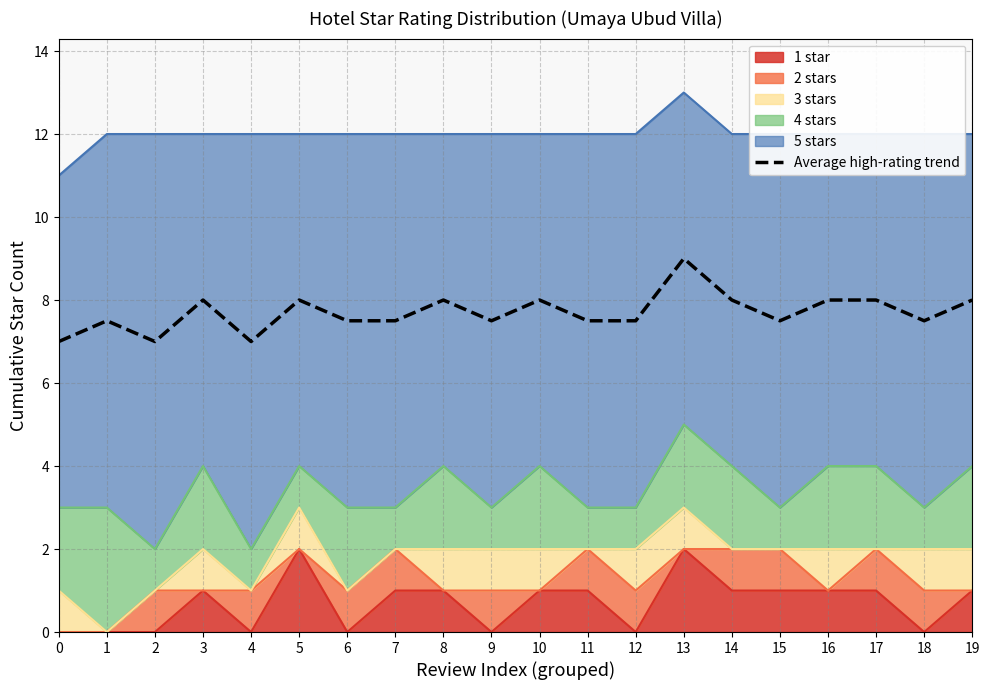

True or false: there are more than 0 points higher than both neighbors.

True